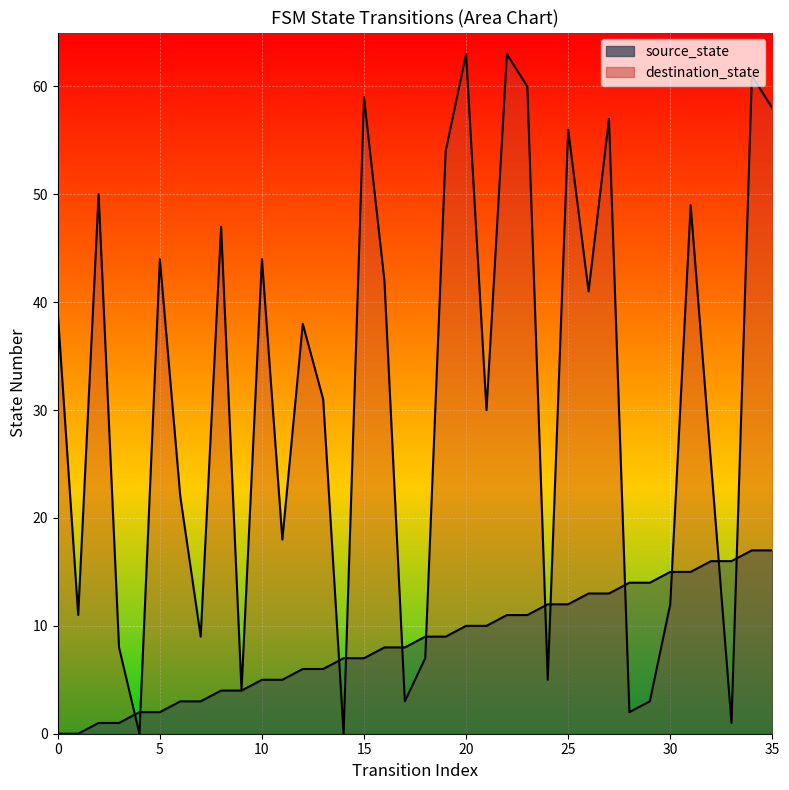

What is the sum of all source_state values?

306